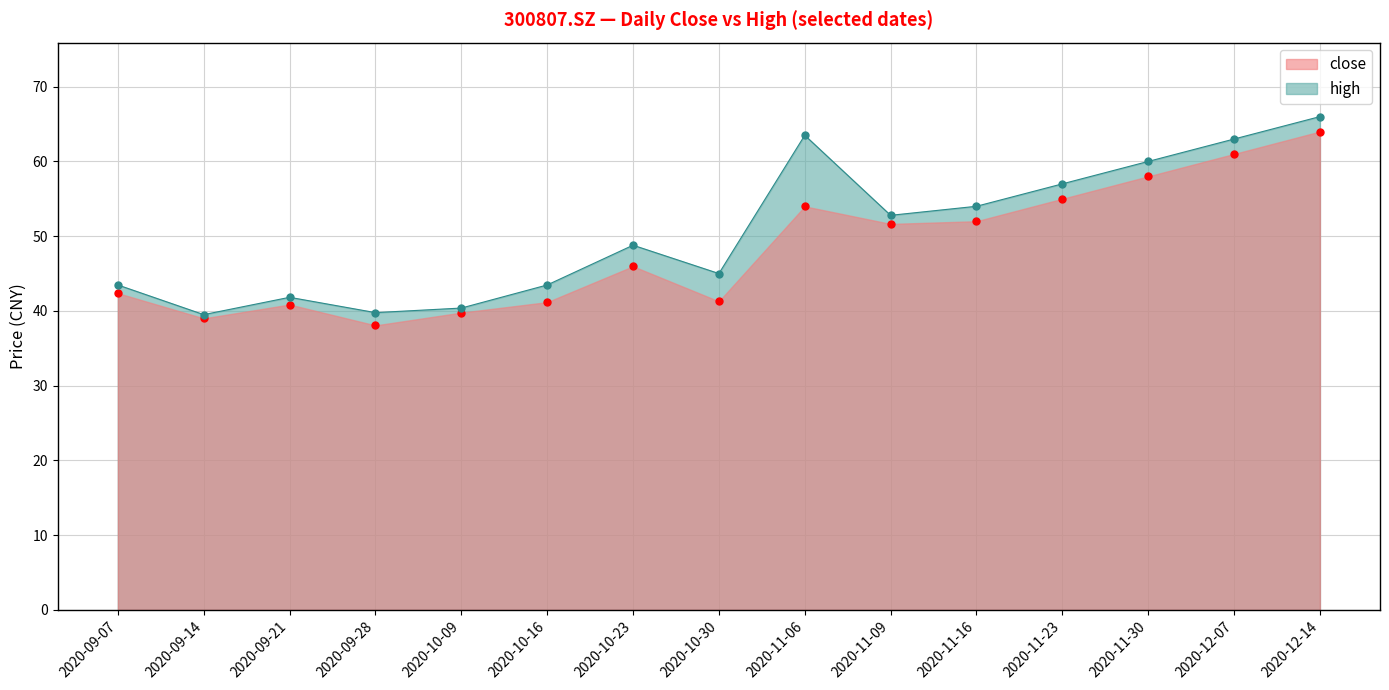

The value of high at 20200907 is 76.5. True or false?

False